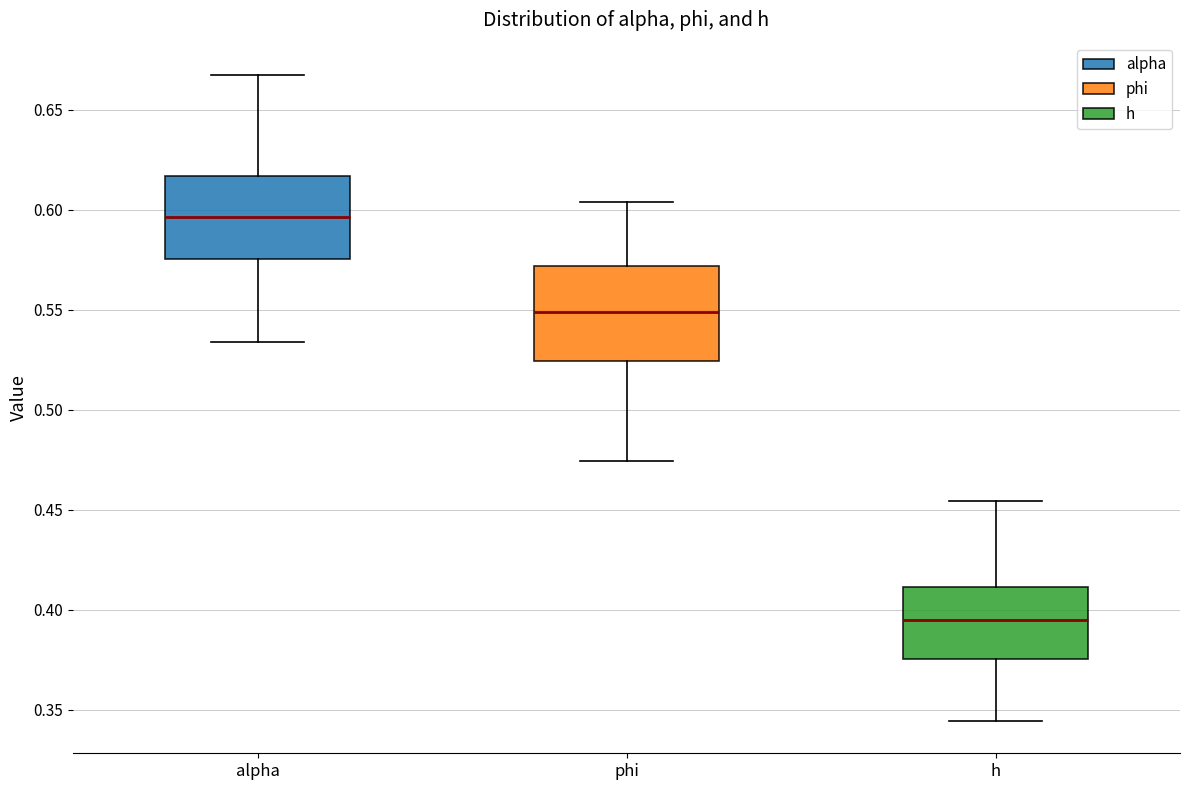

Reading left to right, transcribe this box plot: for each box, give where its median line is, the range the box spans, and where its two whiskers end, as read against the y-axis. The values are not printed on the chart, so give them approximately, as read against the axis.

alpha: median 0.595, box 0.575 to 0.615, whiskers 0.535 to 0.665
phi: median 0.550, box 0.525 to 0.570, whiskers 0.475 to 0.605
h: median 0.395, box 0.375 to 0.410, whiskers 0.345 to 0.455